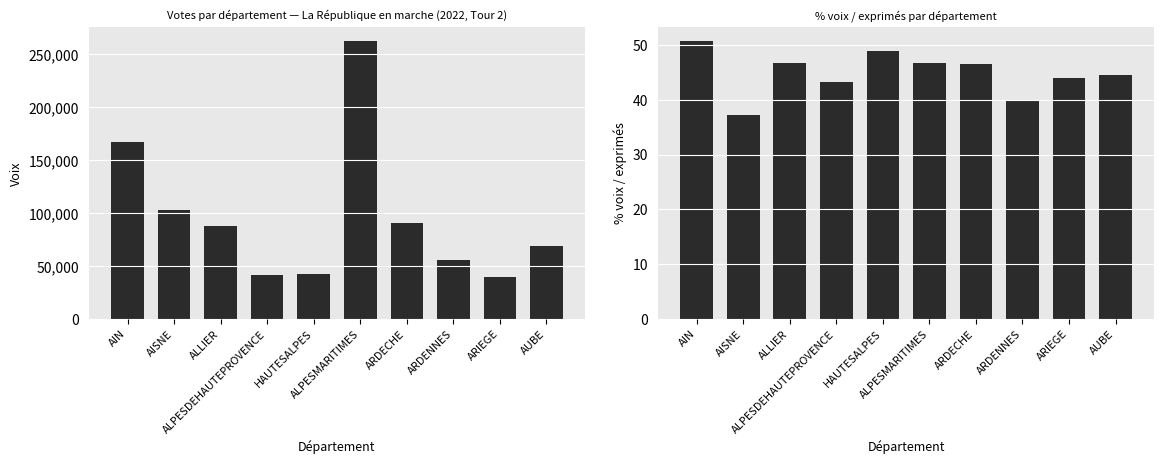

What value does the %_voix/exp series have at ALPESMARITIMES?

46.6